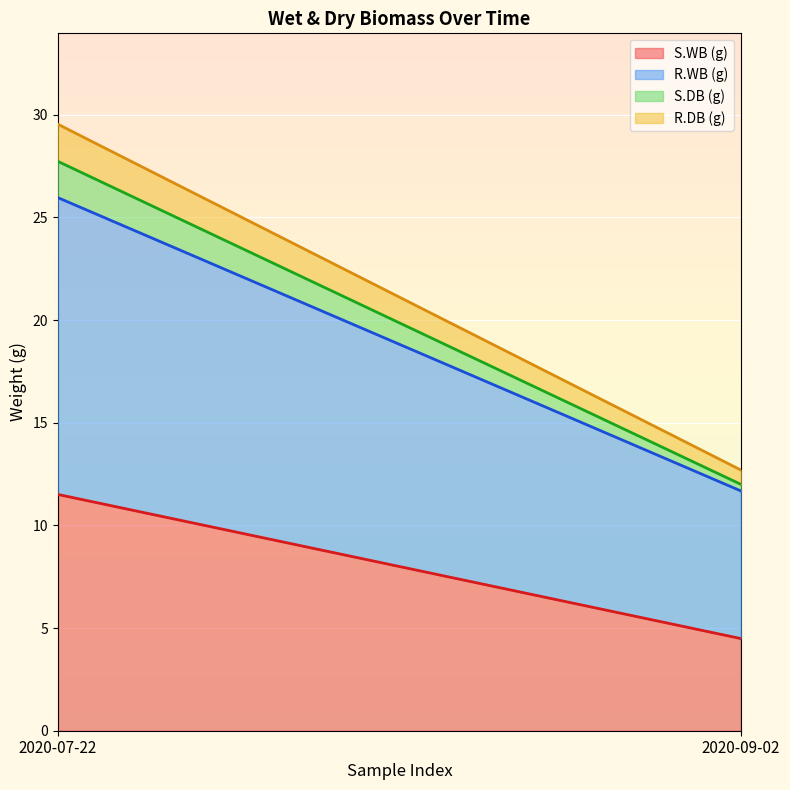

What is the maximum value for S.WB (g)?

11.5